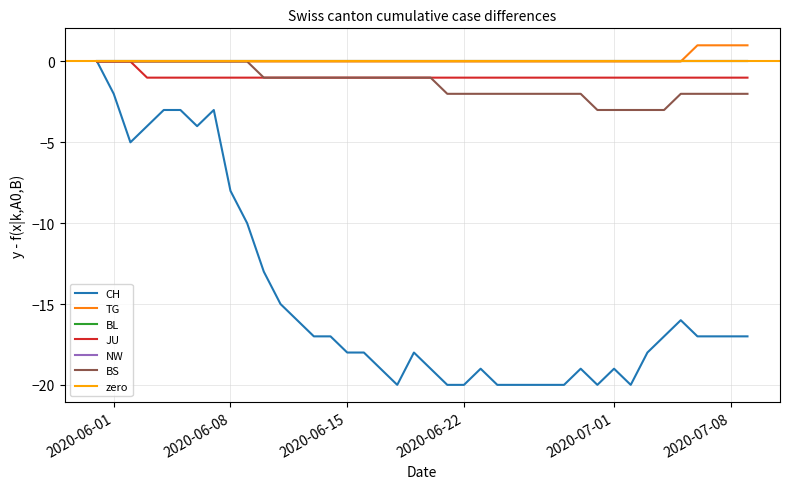

Reading left to right, extract all data points from this chart.

CH: 0	-2	-5	-4	-3	-3	-4	-3	-8	-10	-13	-15	-16	-17	-17	-18	-18	-19	-20	-18	-19	-20	-20	-19	-20	-20	-20	-20	-20	-19	-20	-19	-20	-18	-17	-16	-17	-17	-17	-17
TG: 0	0	0	0	0	0	0	0	0	0	0	0	0	0	0	0	0	0	0	0	0	0	0	0	0	0	0	0	0	0	0	0	0	0	0	0	1	1	1	1
JU: 0	0	0	-1	-1	-1	-1	-1	-1	-1	-1	-1	-1	-1	-1	-1	-1	-1	-1	-1	-1	-1	-1	-1	-1	-1	-1	-1	-1	-1	-1	-1	-1	-1	-1	-1	-1	-1	-1	-1
BS: 0	0	0	0	0	0	0	0	0	0	-1	-1	-1	-1	-1	-1	-1	-1	-1	-1	-1	-2	-2	-2	-2	-2	-2	-2	-2	-2	-3	-3	-3	-3	-3	-2	-2	-2	-2	-2